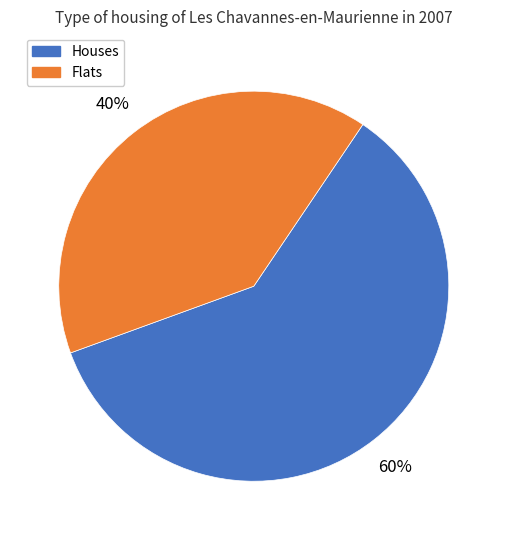

To the nearest percent, what is the difference between the largest and smallest slice percentages?

20%